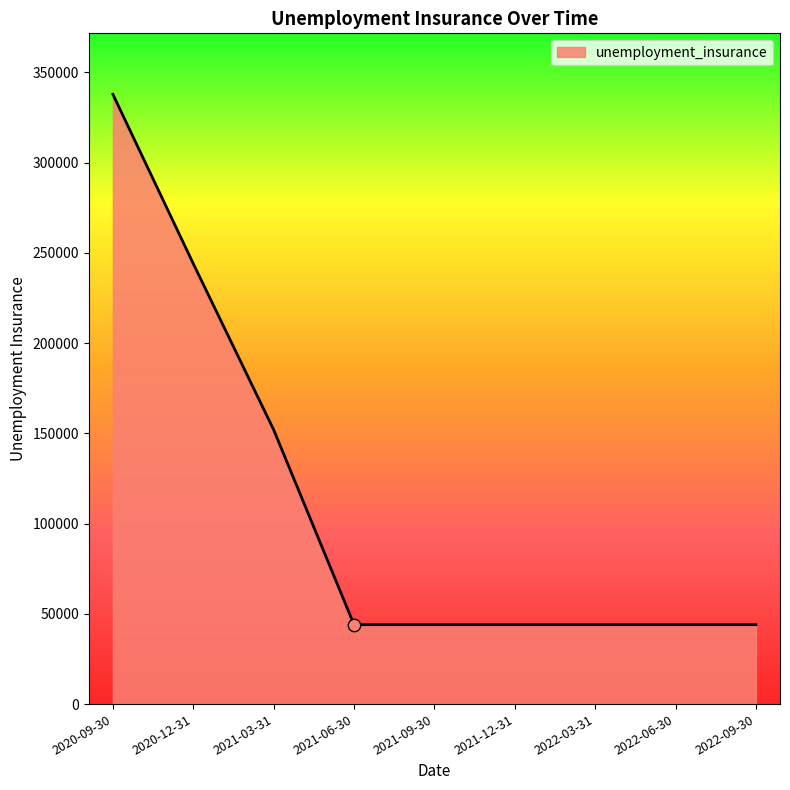

What is the change in value from 2020-09-30 to 2020-12-31?

-93800